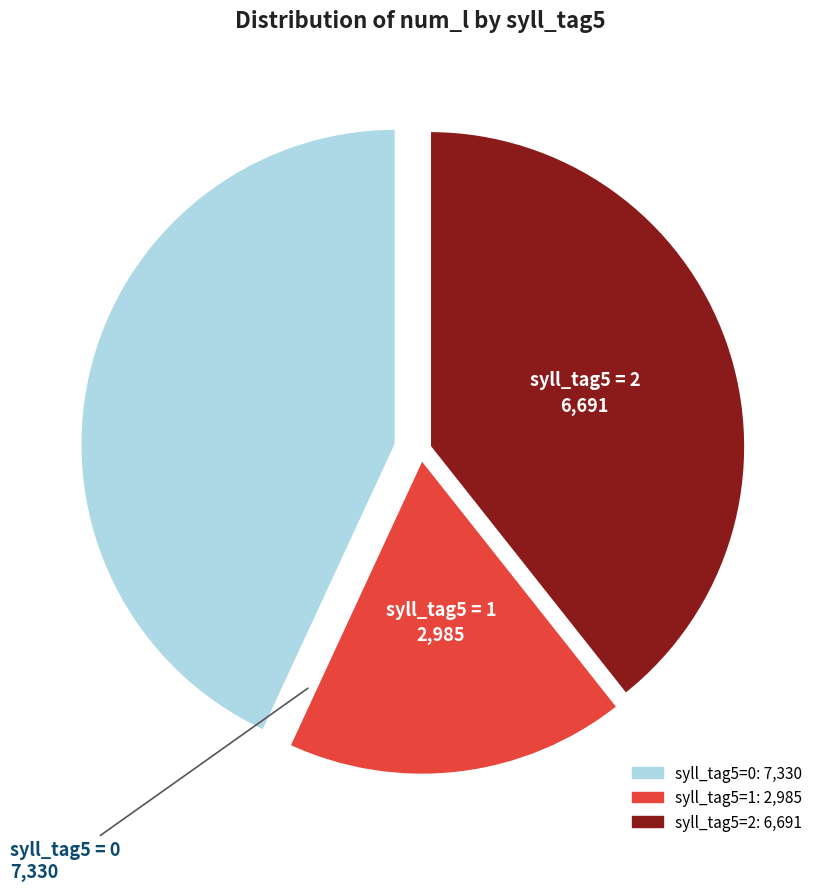

Does any single category account for the majority?

No